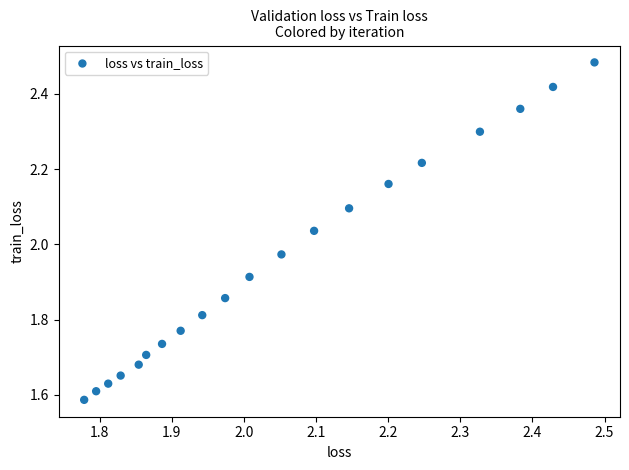

What is the range of X values (max minus min)?

0.7